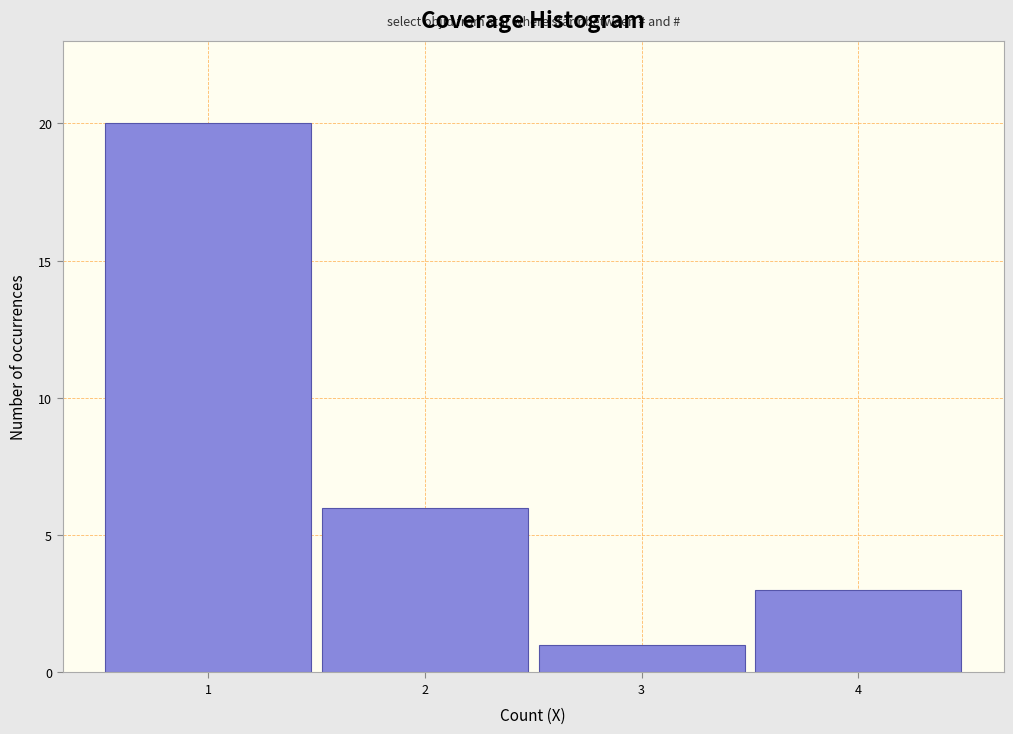

Reading right to left, extract all data points from this chart.

3	1	6	20